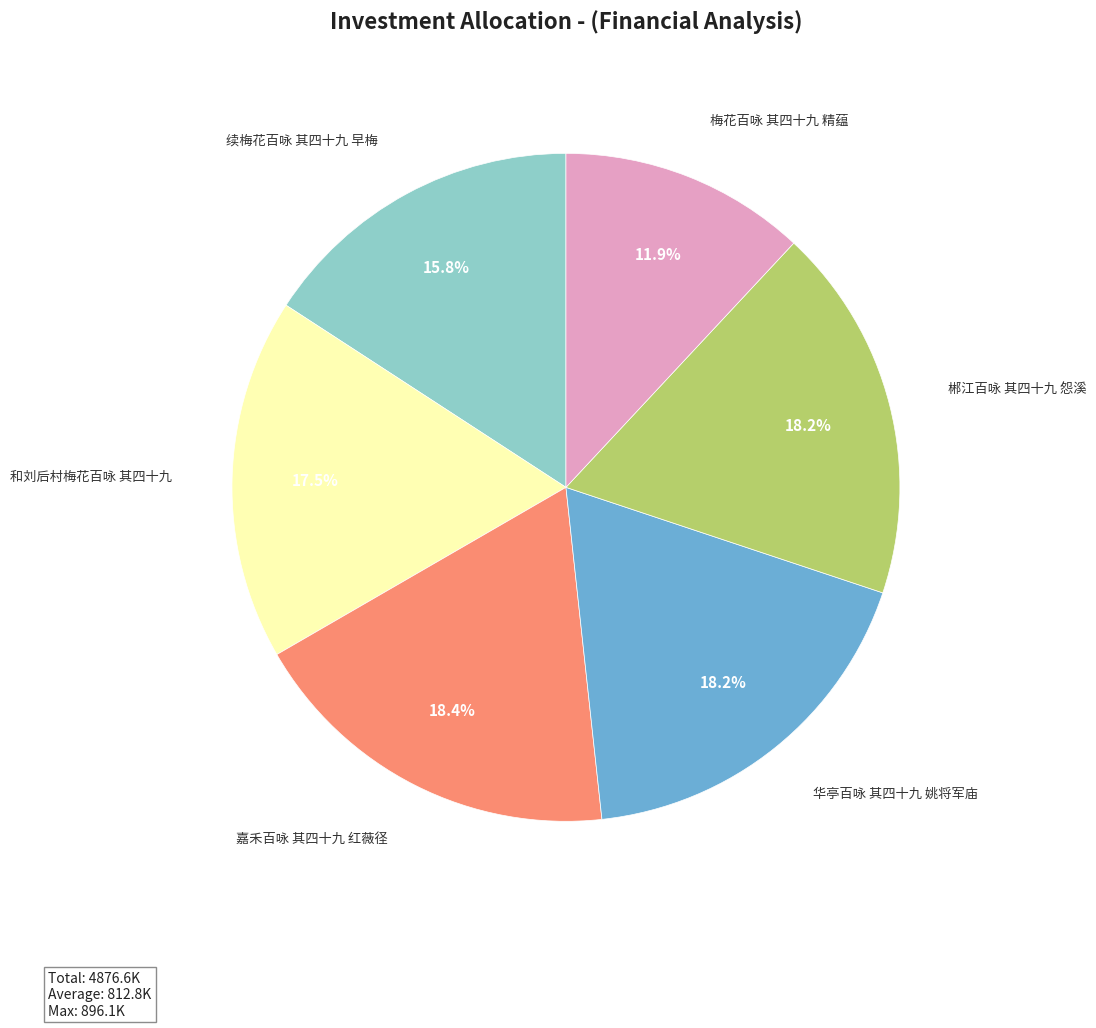

Does 梅花百咏 其四十九 精蕴 account for over 50% of the chart?

No